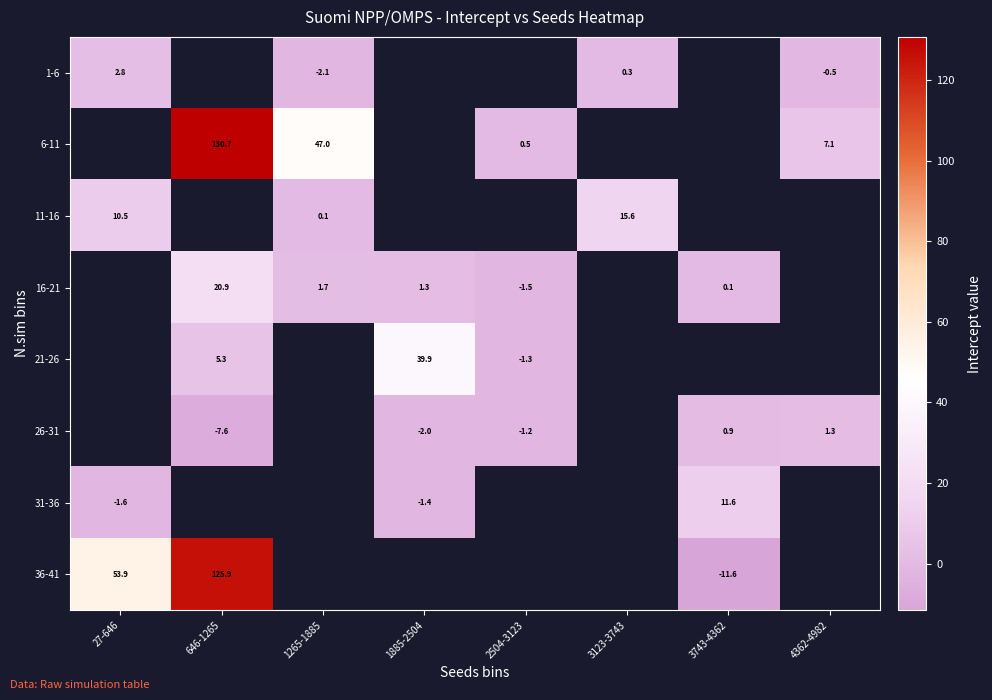

What is the minimum value shown in the chart?

-11.6